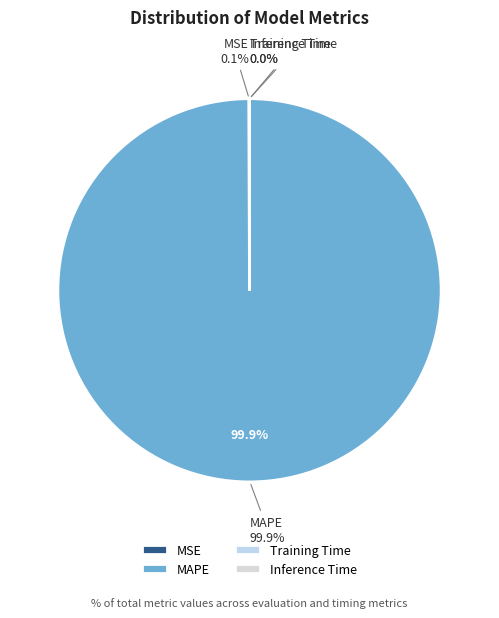

Is there a majority slice in this chart?

Yes